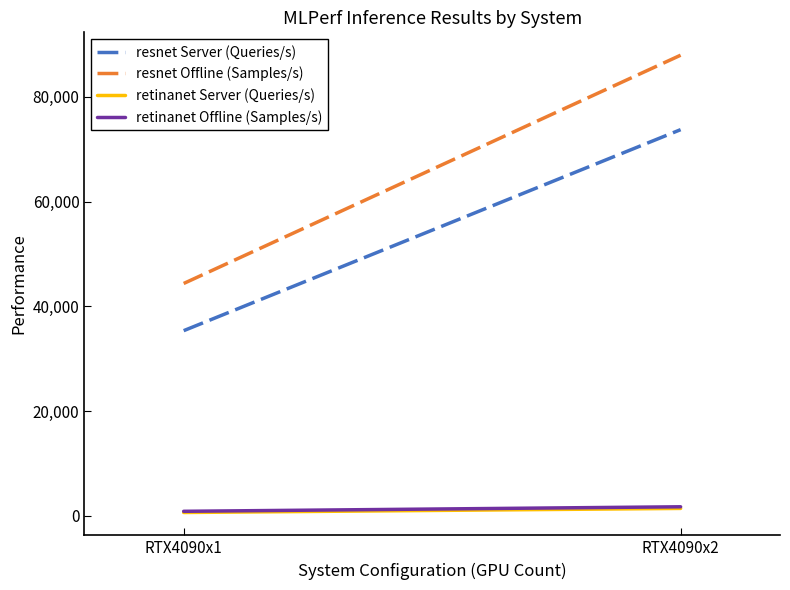

What are all the series names shown in the legend?

resnet Server (Queries/s), resnet Offline (Samples/s), retinanet Server (Queries/s), retinanet Offline (Samples/s)